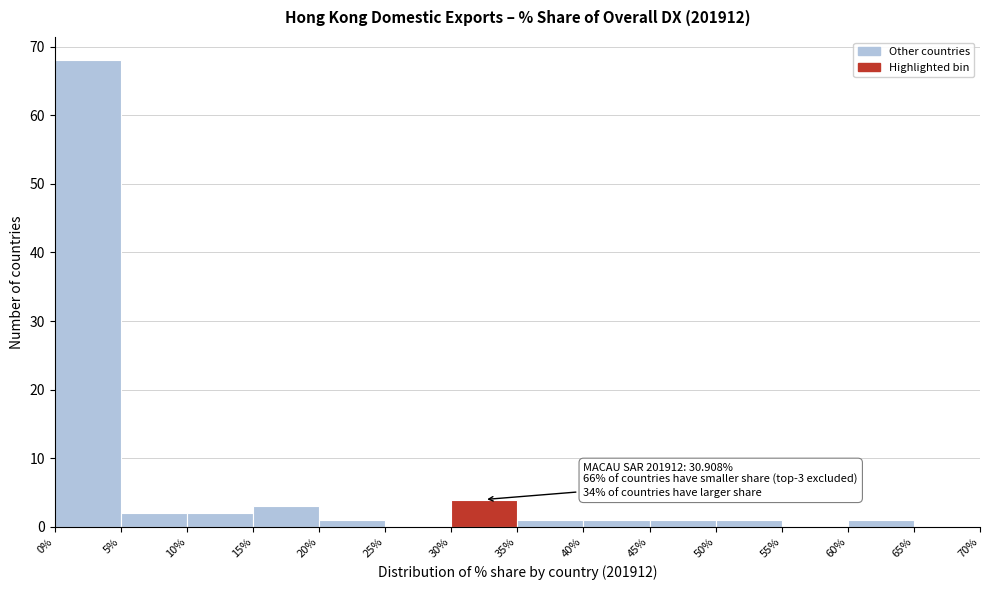

Which range on the x-axis has the tallest bar?

0% to 5%